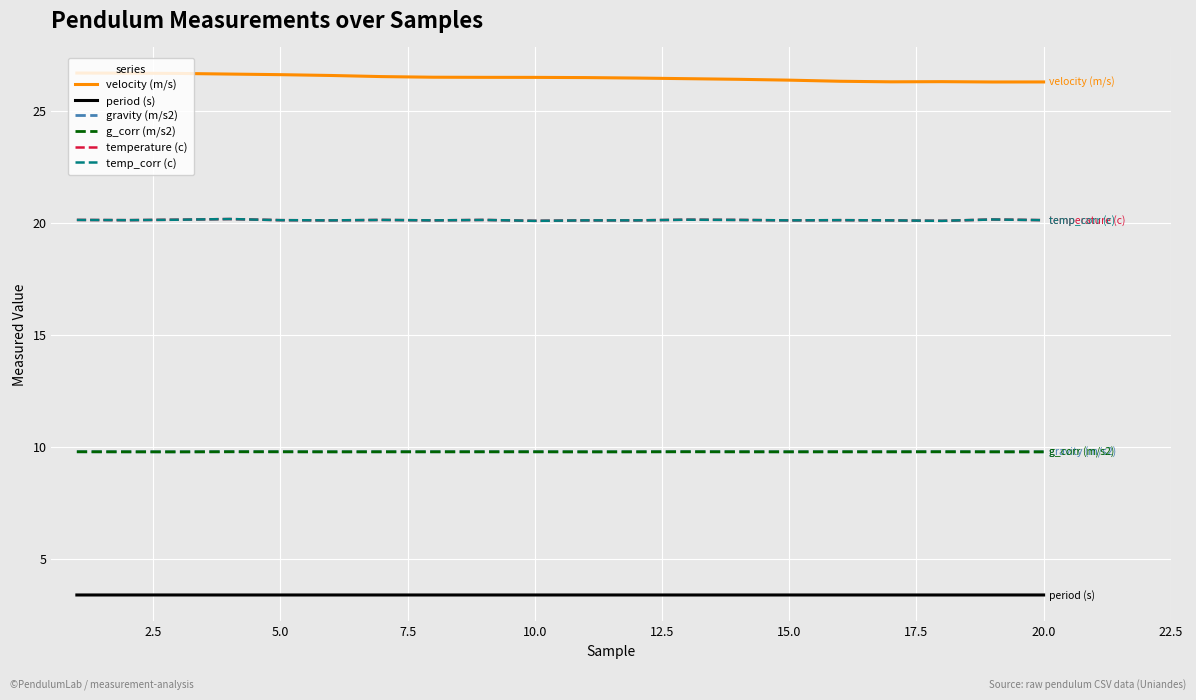

Does the chart display data point markers on the line(s)?

No